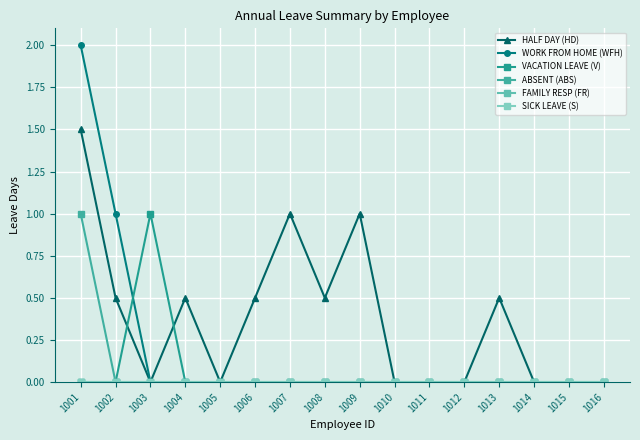

Does the chart have visible grid lines?

Yes